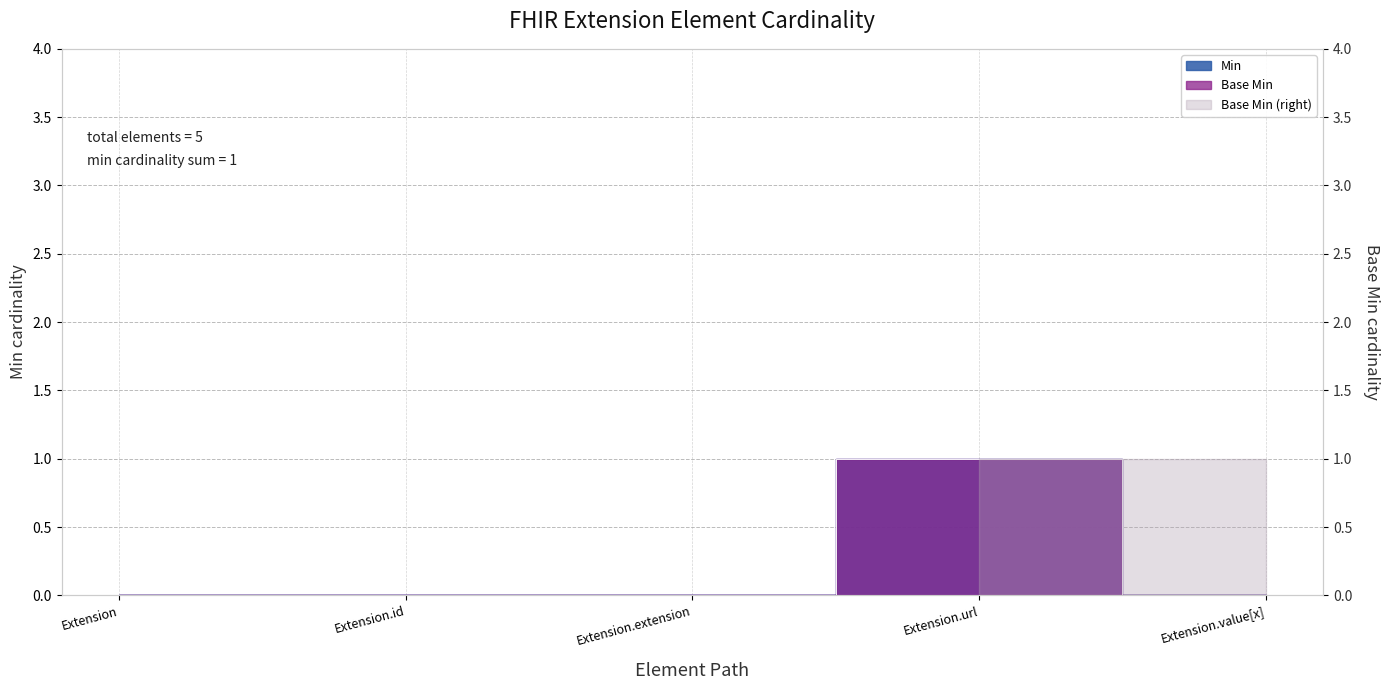

What is the sum of the Base Min values at Extension.value[x] and Extension.url?

1